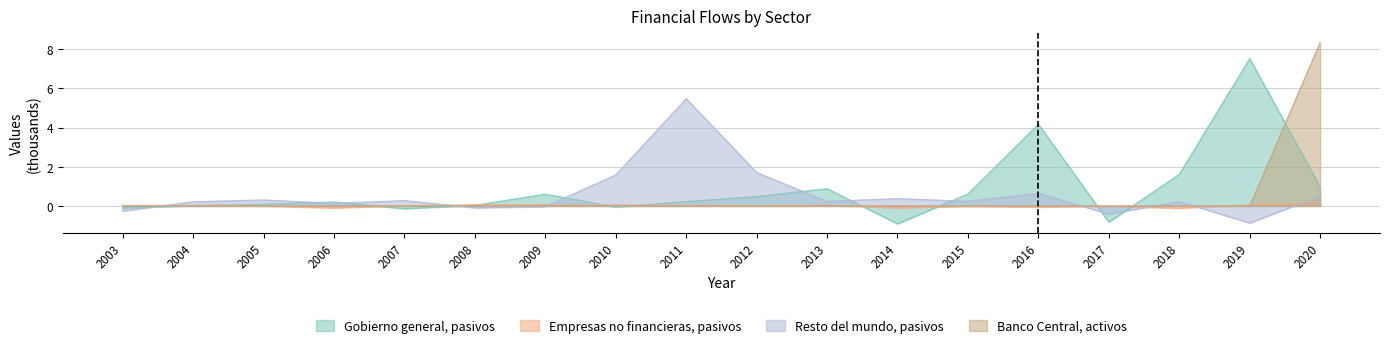

True or false: Empresas no financieras, pasivos and Gobierno general, pasivos intersect in this chart.

True